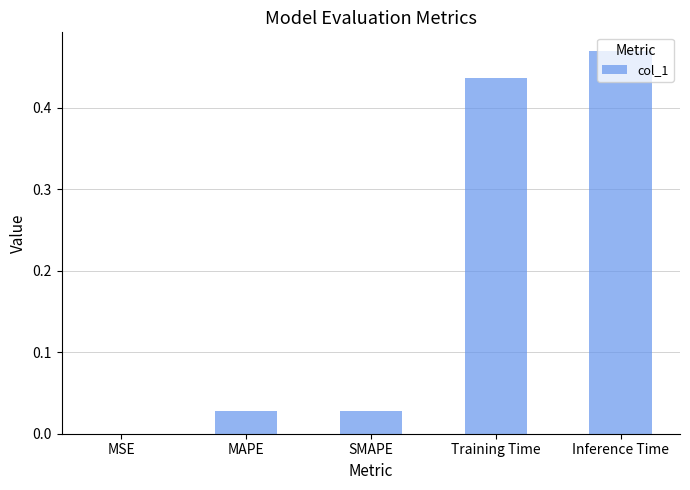

What is the sum of all values?

1.0